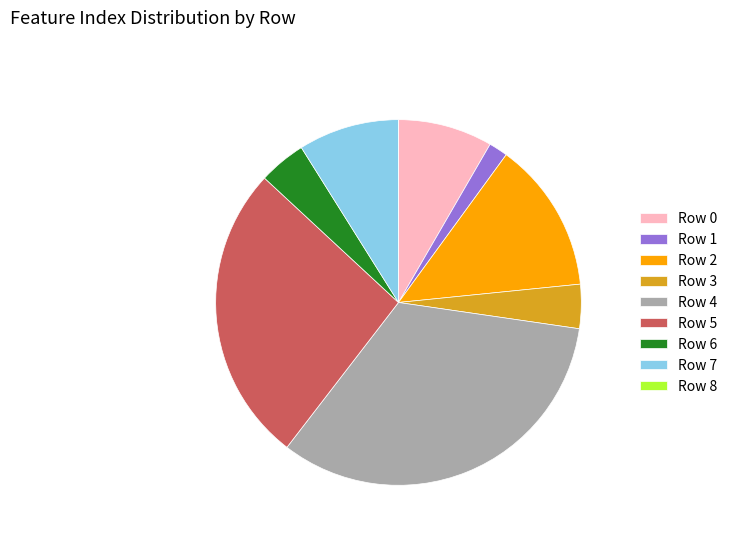

Does Row 7 account for over 50% of the chart?

No